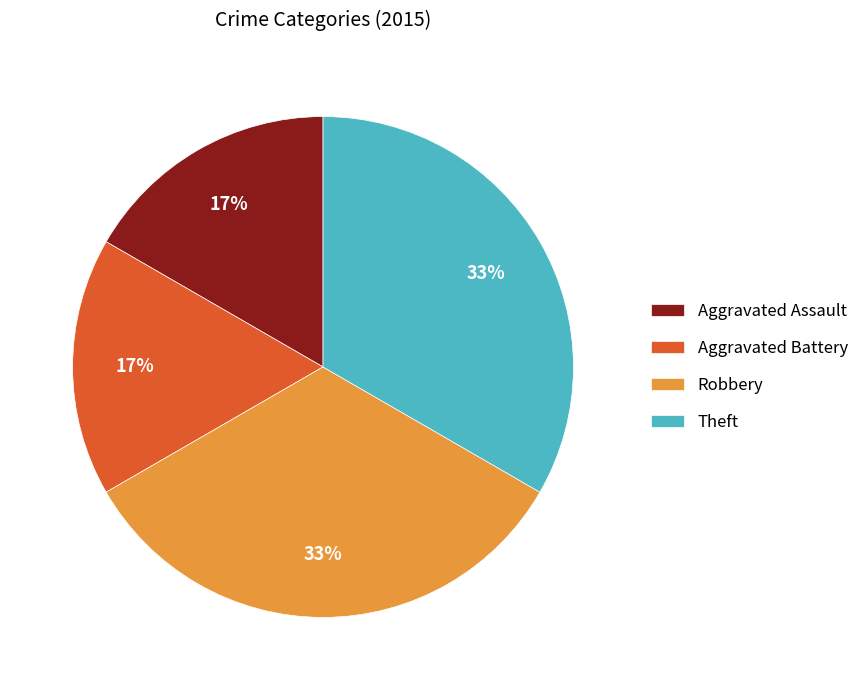

To the nearest percent, what portion does Theft represent?

33%